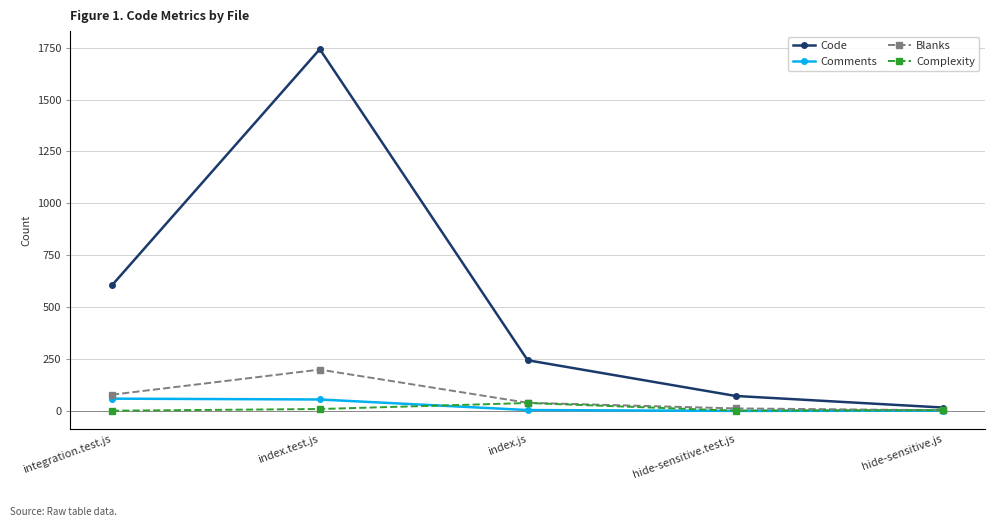

Rank the series by their maximum value, from lowest to highest.

Complexity, Comments, Blanks, Code